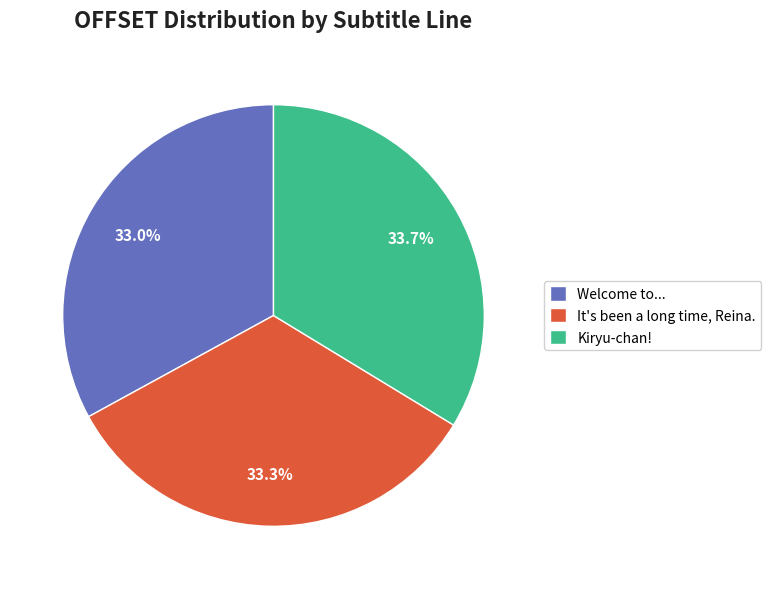

The Kiryu-chan! slice represents 44% of the pie. True or false?

False